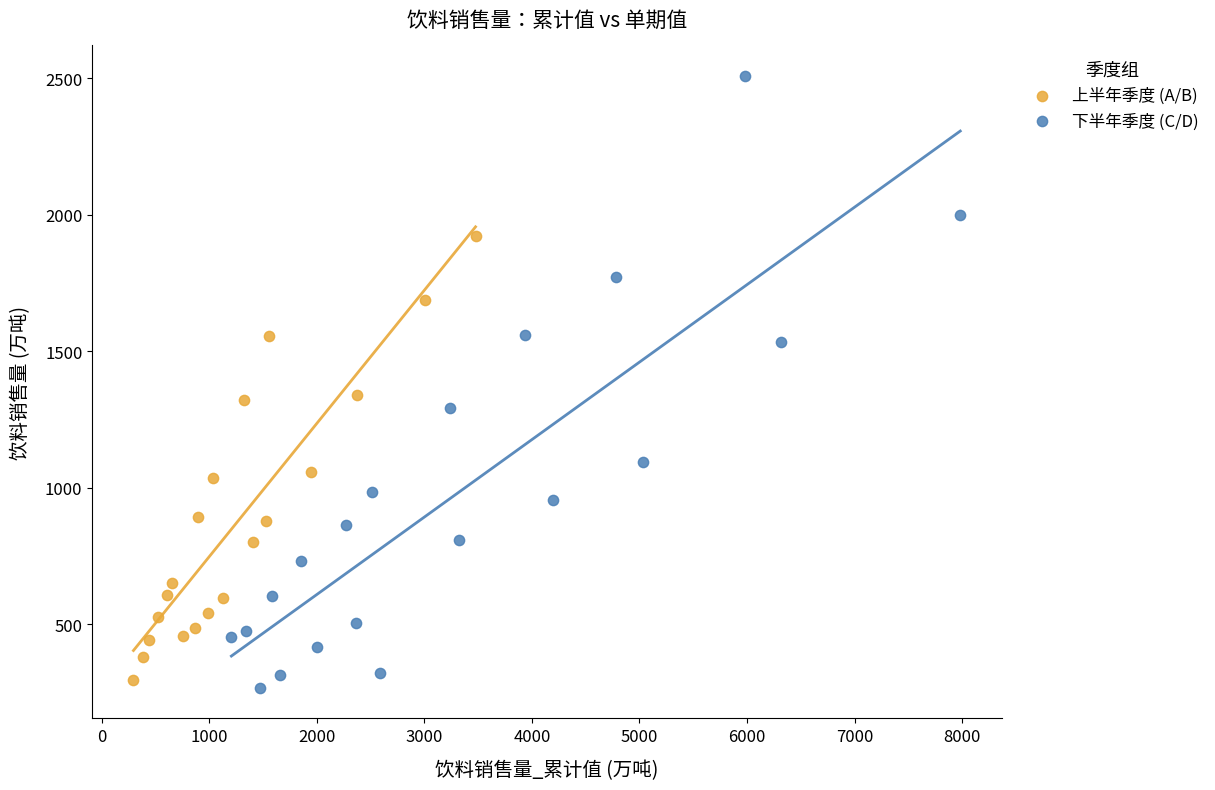

Which series reaches the minimum Y coordinate?

下半年季度 (C/D)